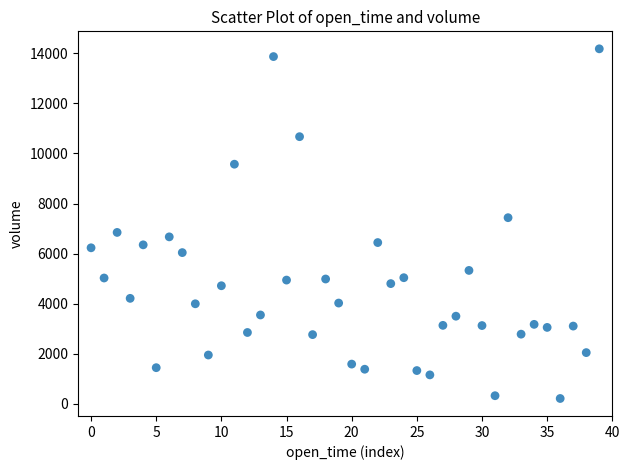

What is the range of Y values (max minus min)?

13971